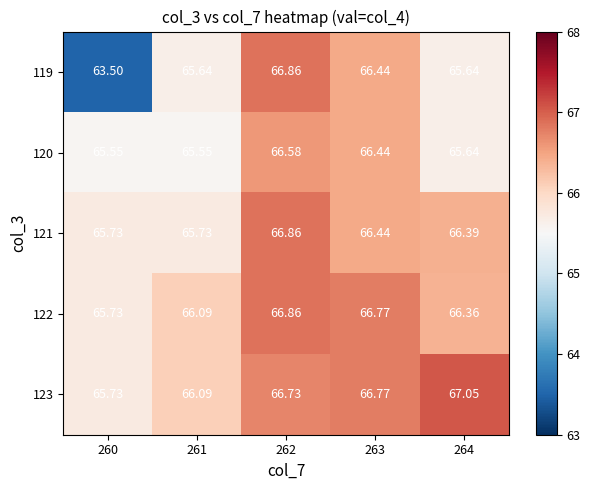

Count the number of categories in the chart.

5